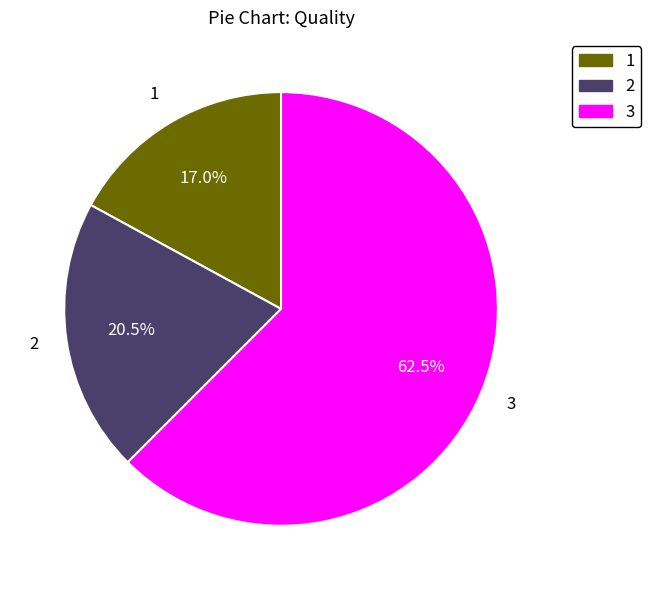

How many slices are in this pie chart?

3